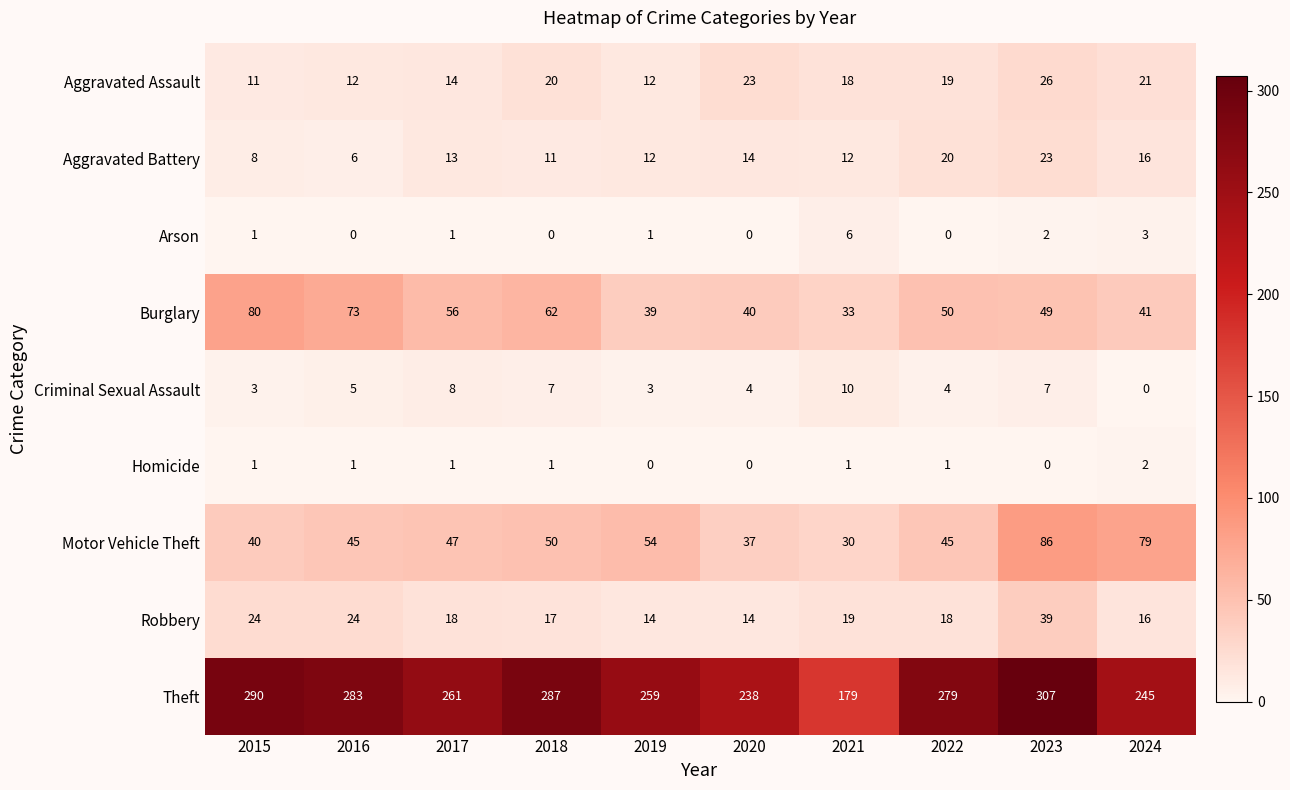

Rank the series by their maximum value, from highest to lowest.

Theft, Motor Vehicle Theft, Burglary, Robbery, Aggravated Assault, Aggravated Battery, Criminal Sexual Assault, Arson, Homicide